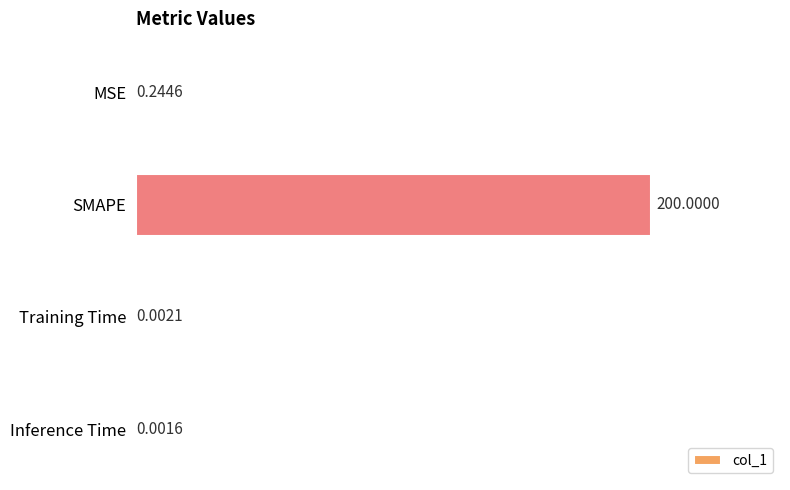

Does the chart contain stacked bars?

No